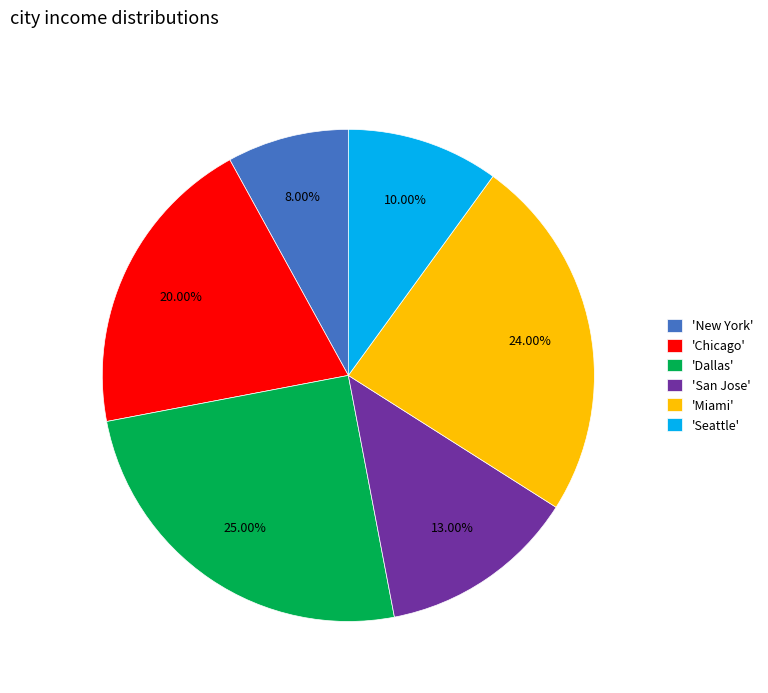

Which category has the biggest portion of the pie?

'Dallas'